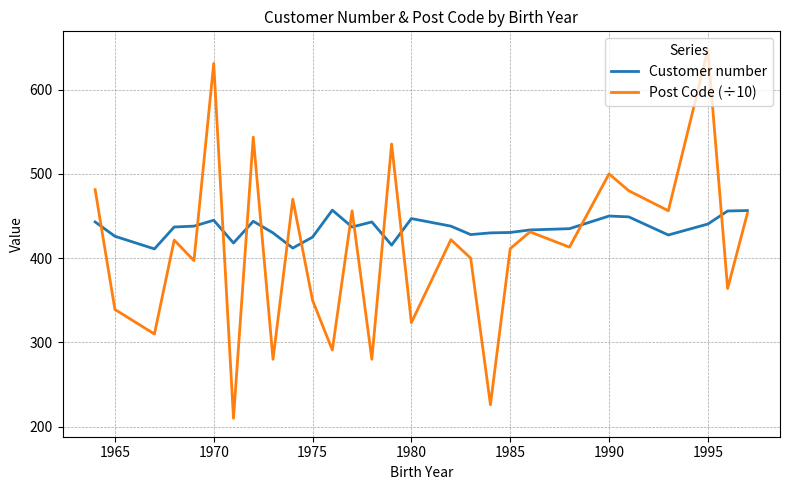

What is the maximum value shown in the chart?

647.3